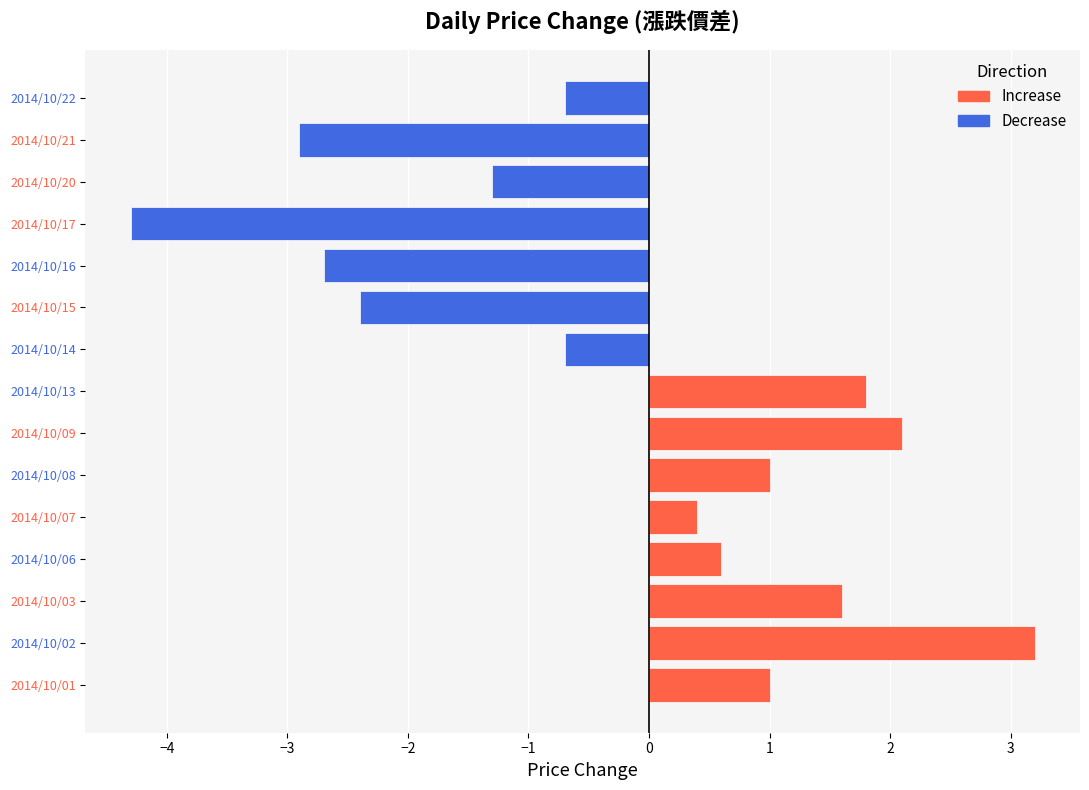

Which has a higher value, 2014/10/15 or 2014/10/03?

2014/10/03